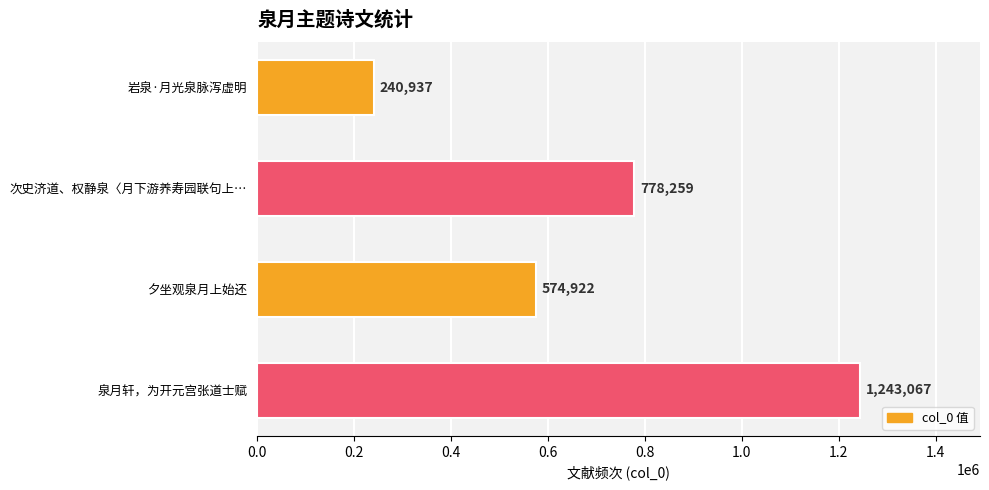

Between 泉月轩，为开元宫张道士赋 and 岩泉·月光泉脉泻虚明, which is larger?

泉月轩，为开元宫张道士赋